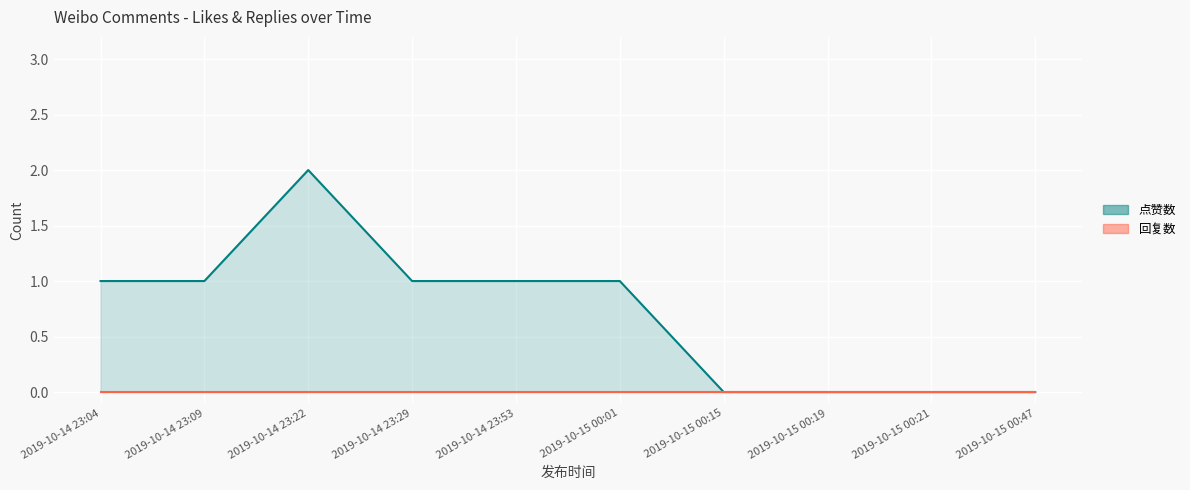

Does the chart display data point markers on the line(s)?

No